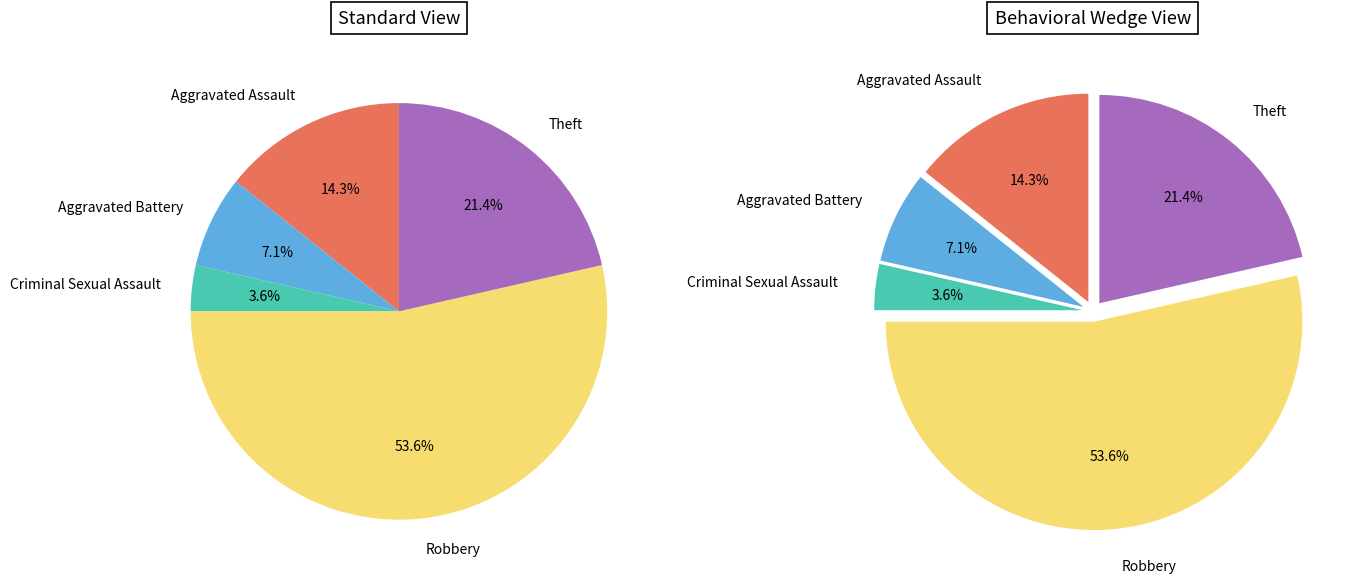

The Criminal Sexual Assault slice represents 4% of the pie. True or false?

True